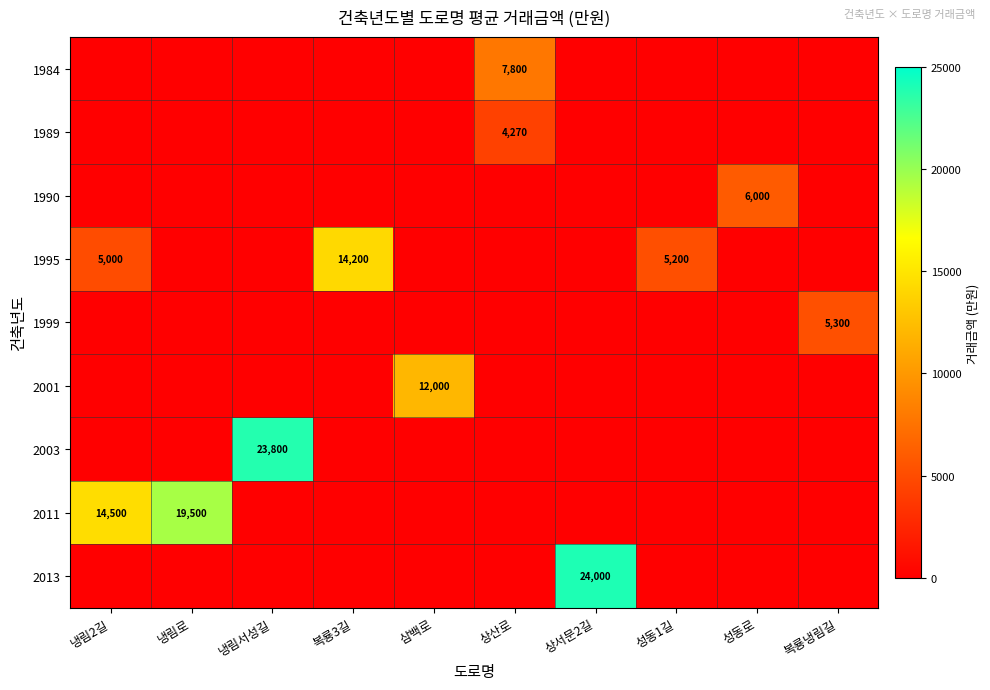

Is it true that 1984 equals -4567 at 복룡3길?

False